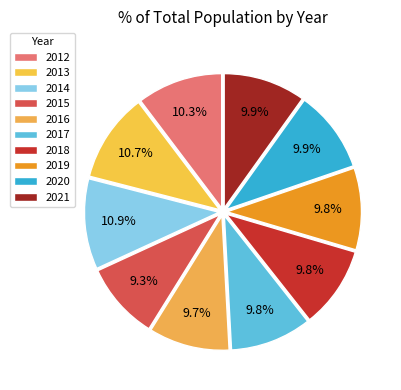

To the nearest percent, what portion does 2017 represent?

10%